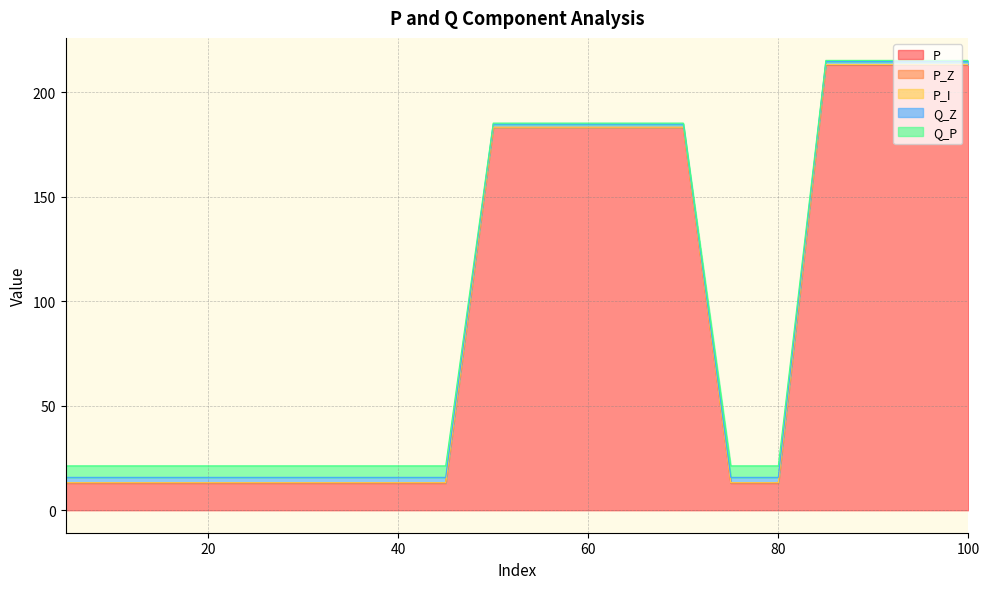

What is the maximum value shown in the chart?

215.1